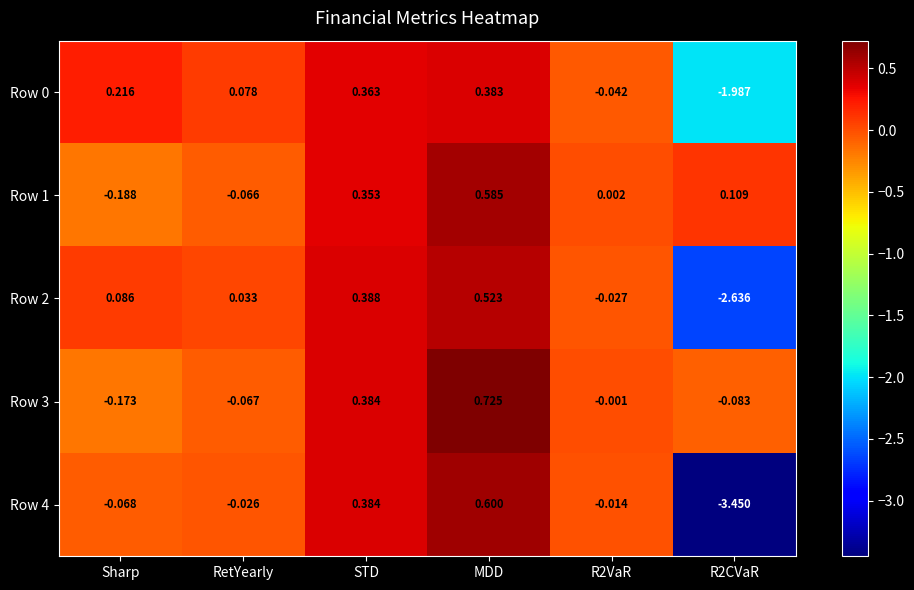

Is the value of Row 0 at MDD greater than the value of Row 4 at R2VaR?

Yes